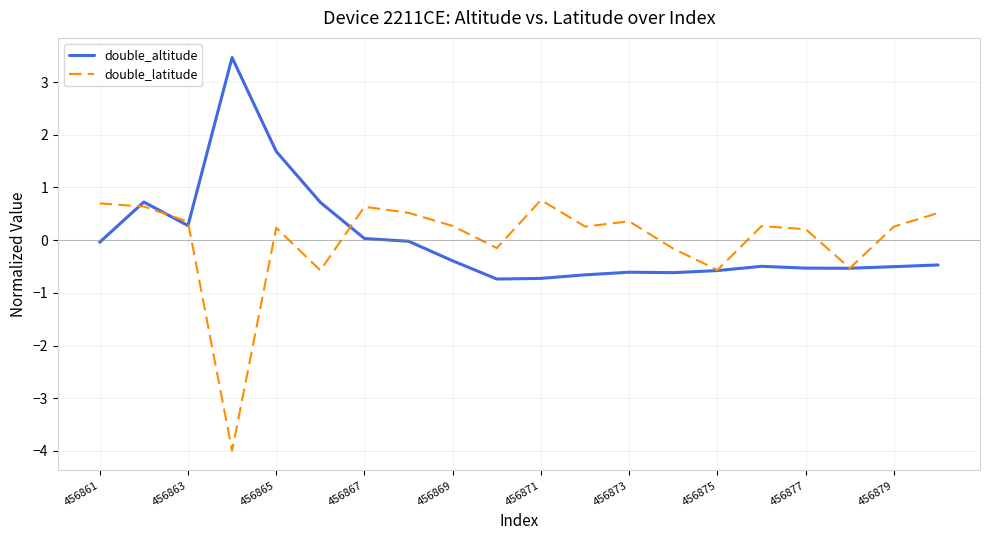

Which series ends up on top after the final intersection of double_altitude and double_latitude?

double_latitude